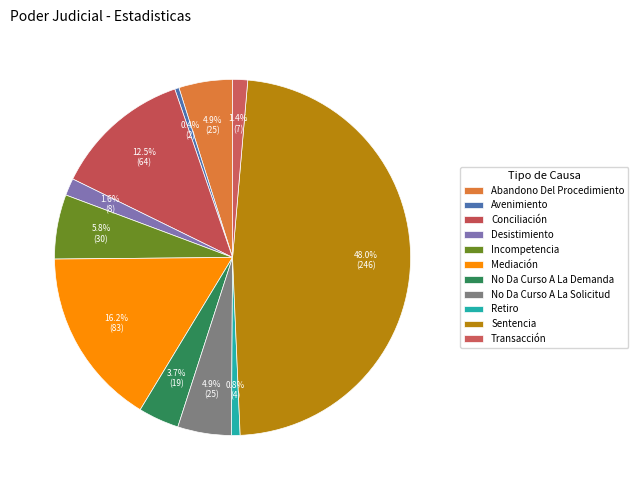

What is the change in value from Avenimiento to Mediación?

+81